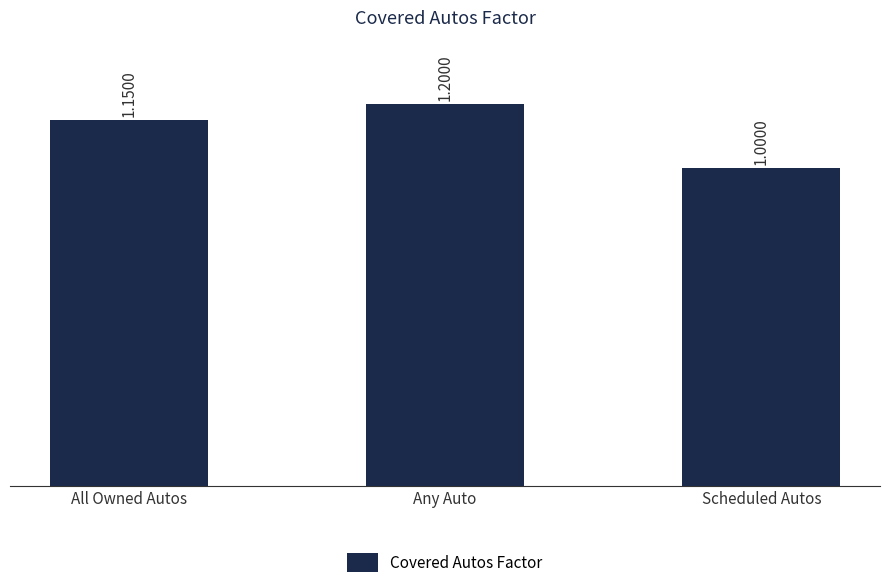

List the labels in order of value, largest first.

Any Auto, All Owned Autos, Scheduled Autos